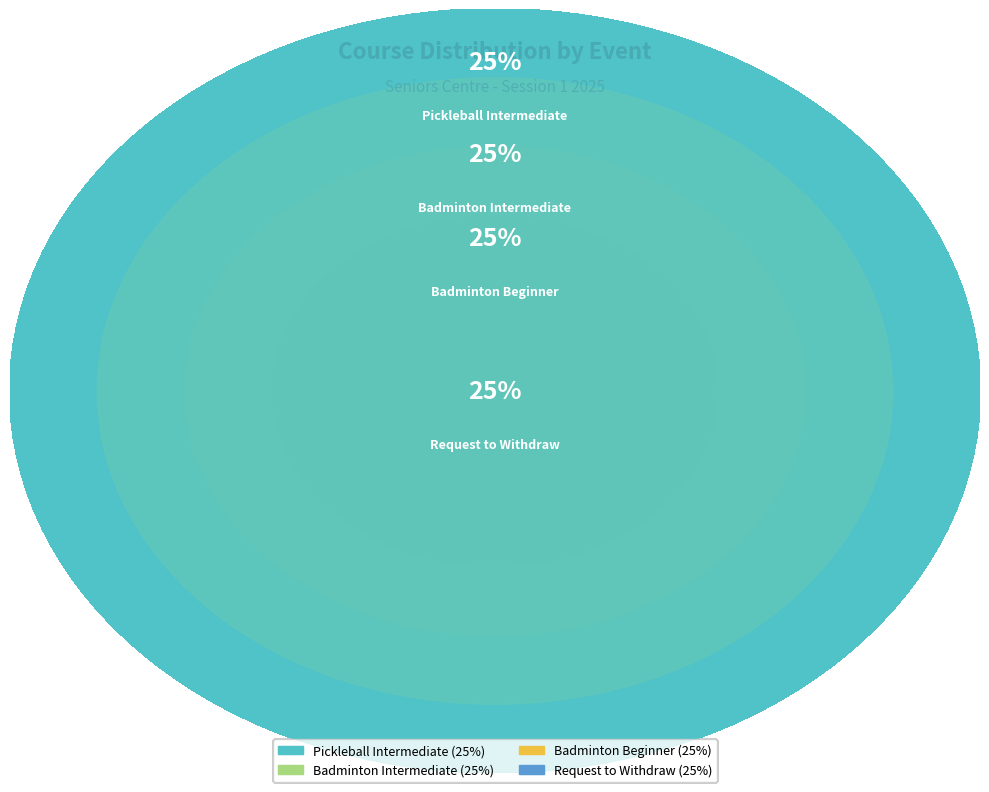

Approximately how many times larger is the value at Request to Withdraw compared to Badminton Beginner?

1.0